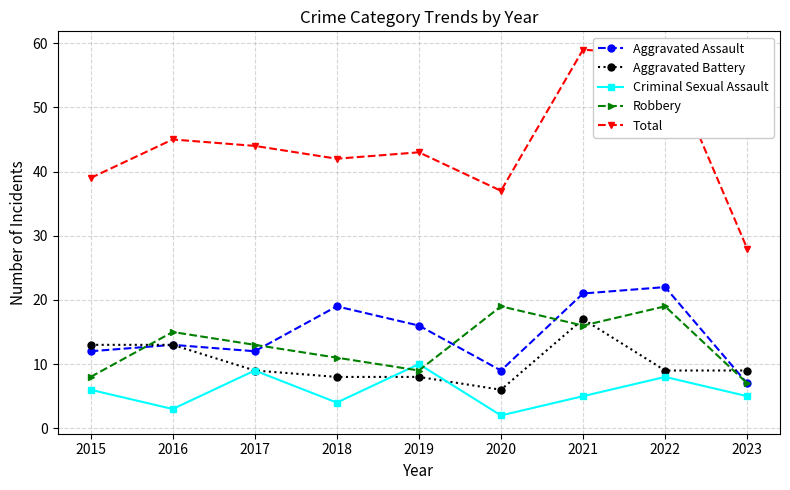

Is it true that Criminal Sexual Assault equals 5 at 2016?

False